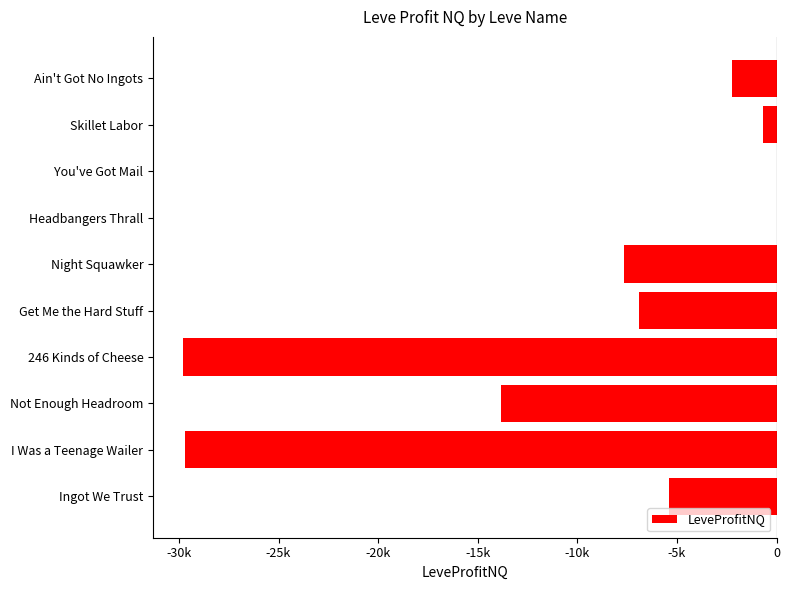

Are the bars grouped side by side (vs. stacked)?

No